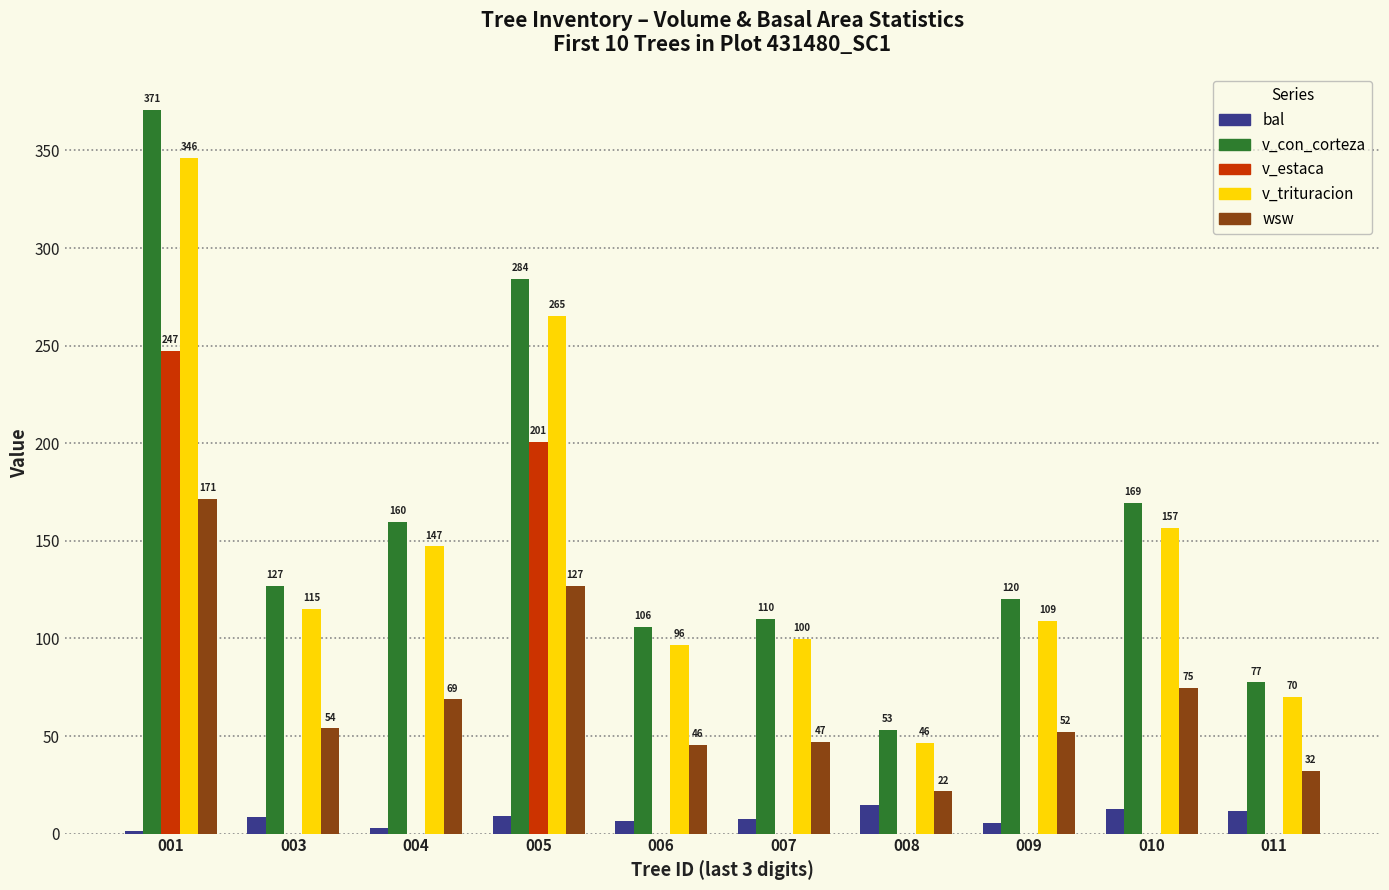

Count the number of categories in the chart.

10